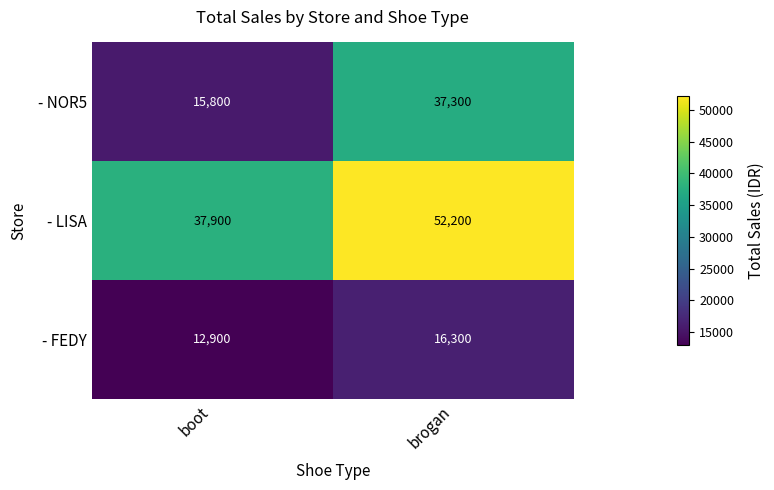

What is the total value across all series at brogan?

105800